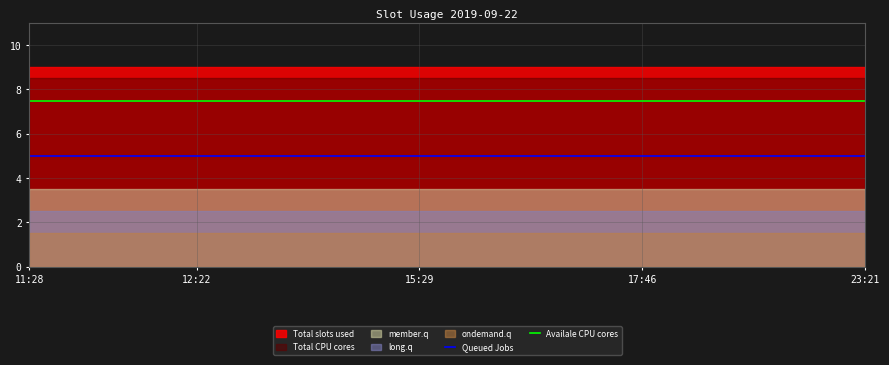

True or false: Queued Jobs and Availale CPU cores cross at least once.

False